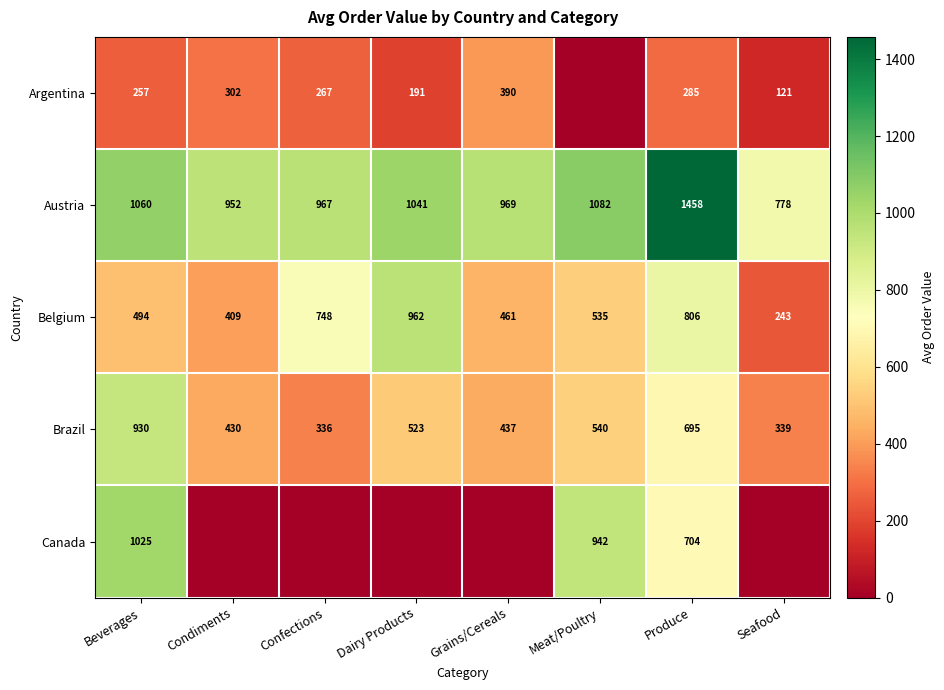

Count the number of data series in this chart.

5